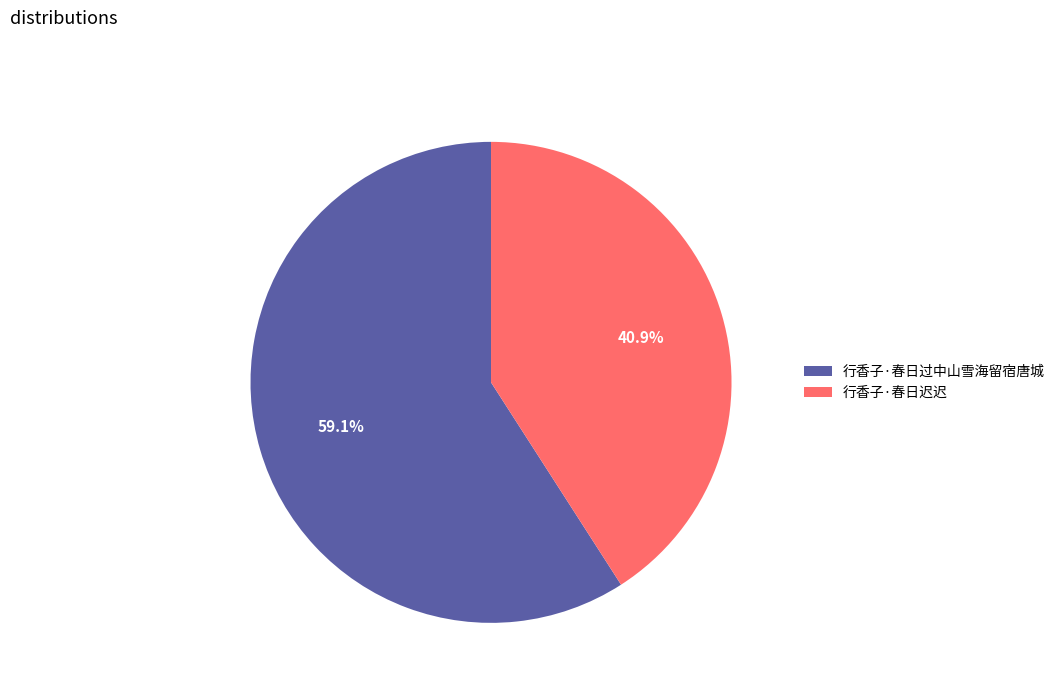

Which category accounts for the majority?

行香子·春日过中山雪海留宿唐城